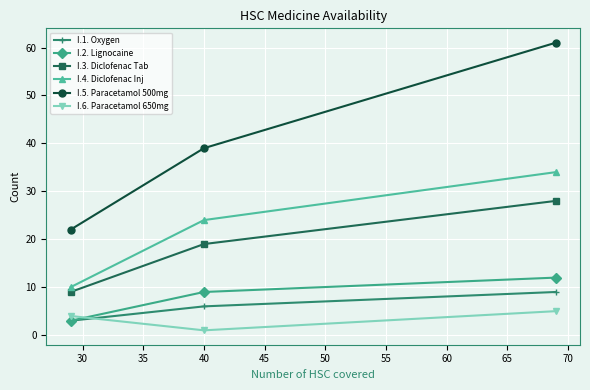

At how many categories does at least one series exceed 8?

3